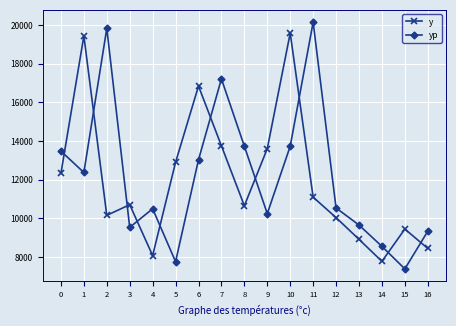

What is the difference between the yp values at 14 and 8?

5172.5